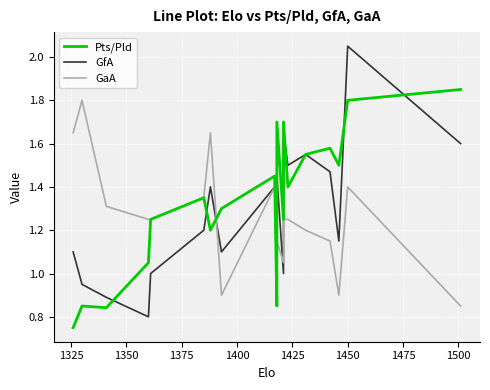

How many times do GfA and Pts/Pld cross each other?

8